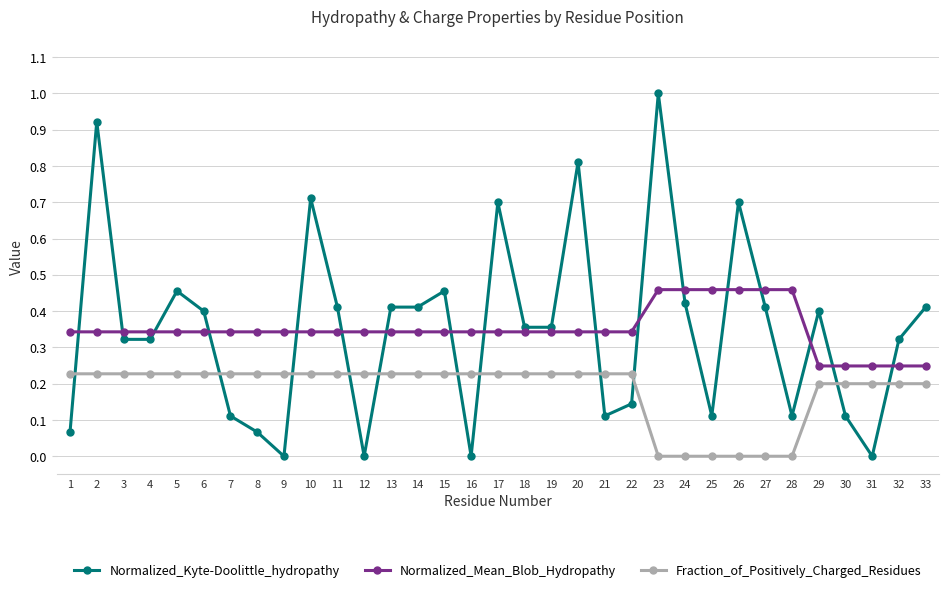

Which label corresponds to the largest value in the chart?

23